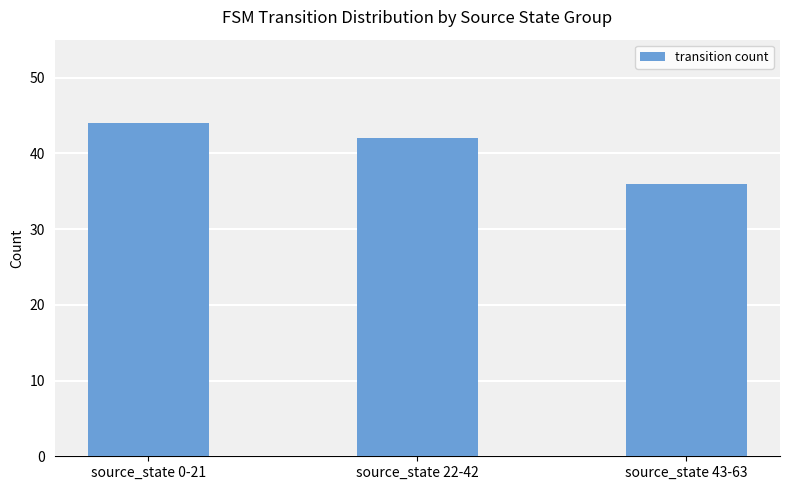

How many values are below 42?

1